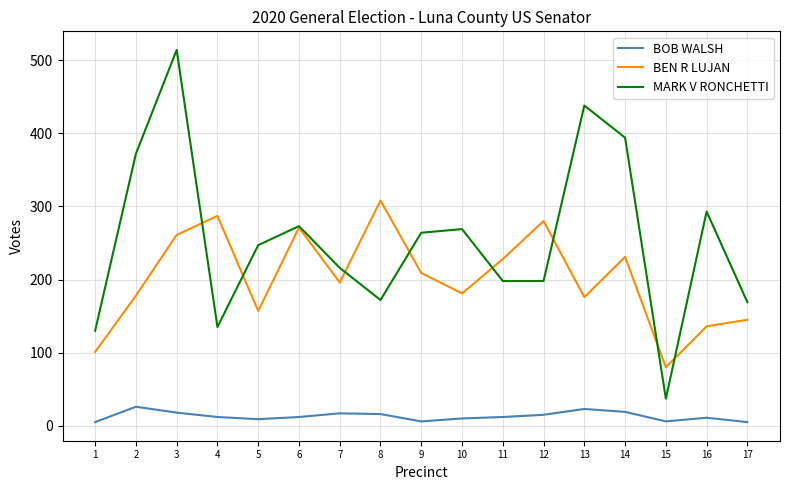

The value of MARK V RONCHETTI at 15 is 37. True or false?

True